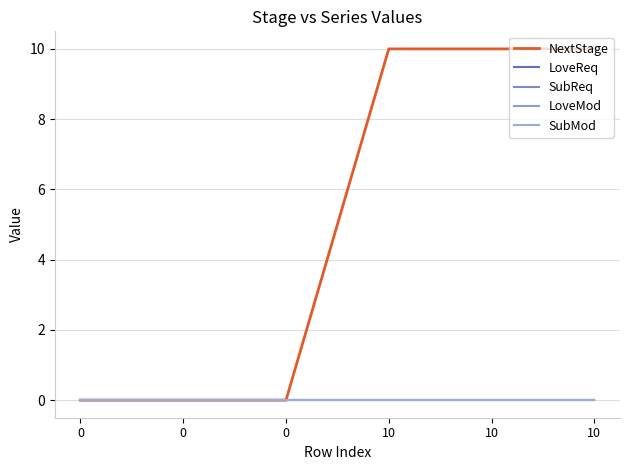

Does the chart display data point markers on the line(s)?

No